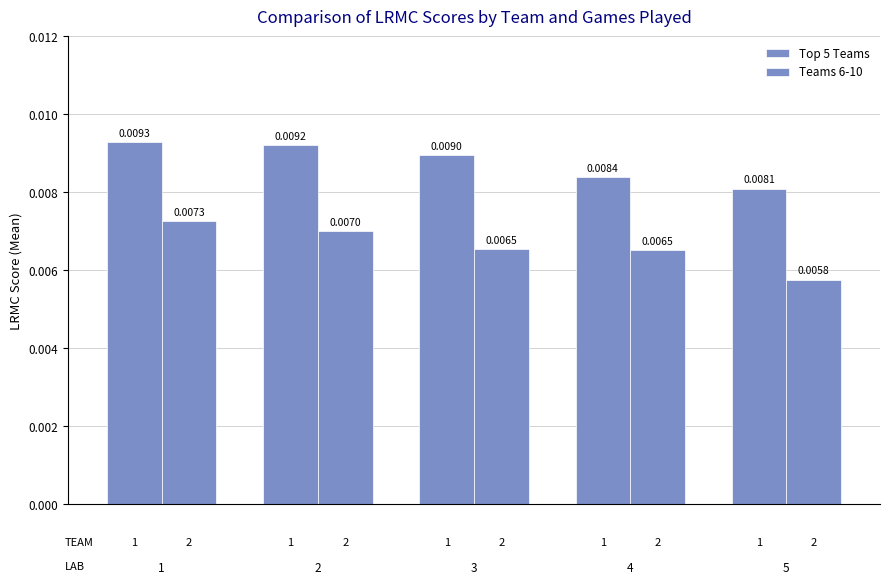

How many bars are there in total?

10